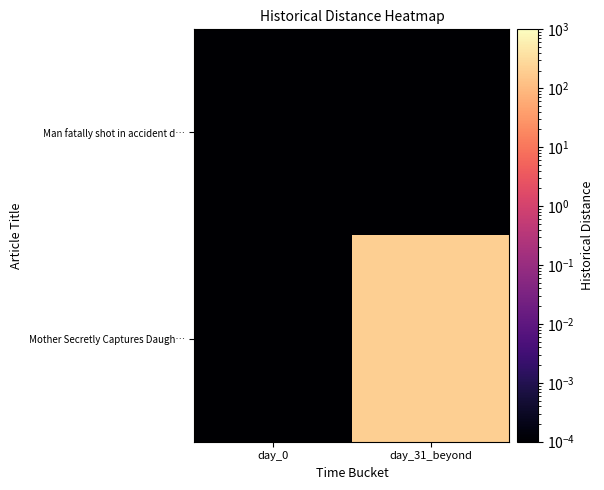

Which series has the largest range (max minus min)?

Mother Secretly Captures Daugh…